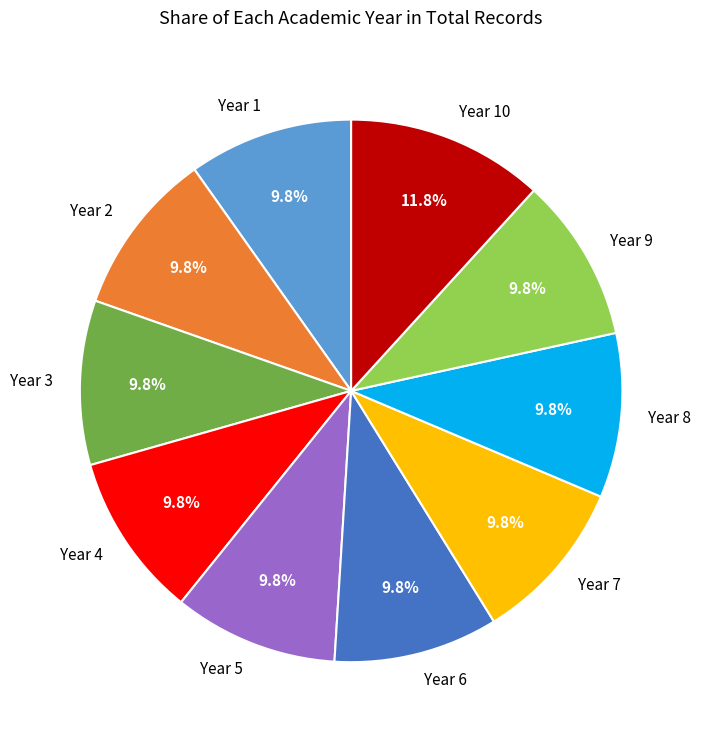

Count the number of slices in the pie.

10